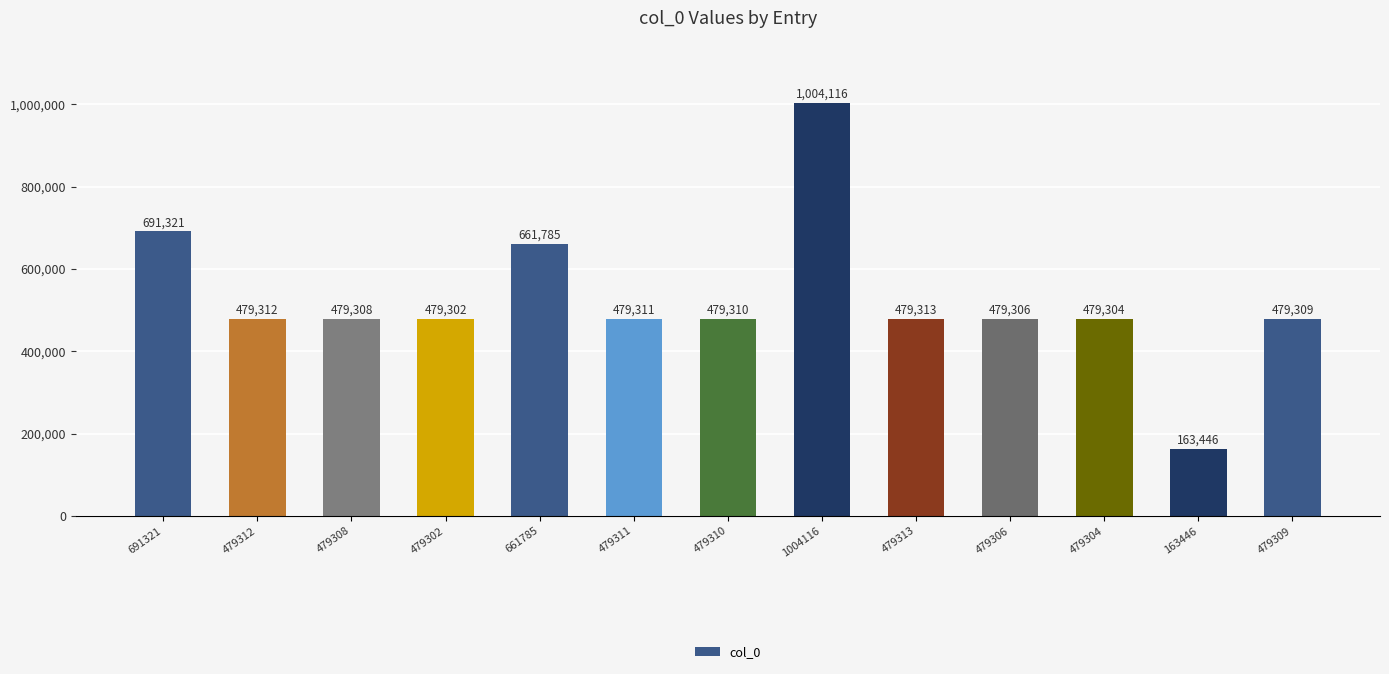

What is the difference between the second highest and minimum values?

527875